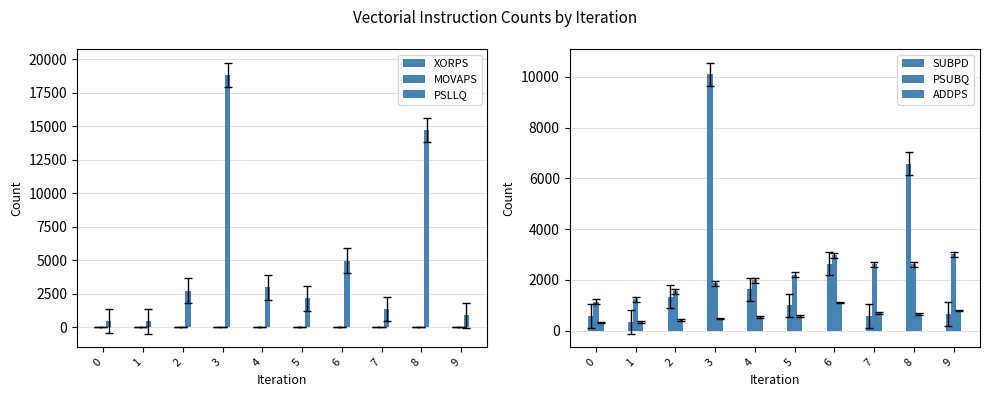

How many bars are there in each group?

6